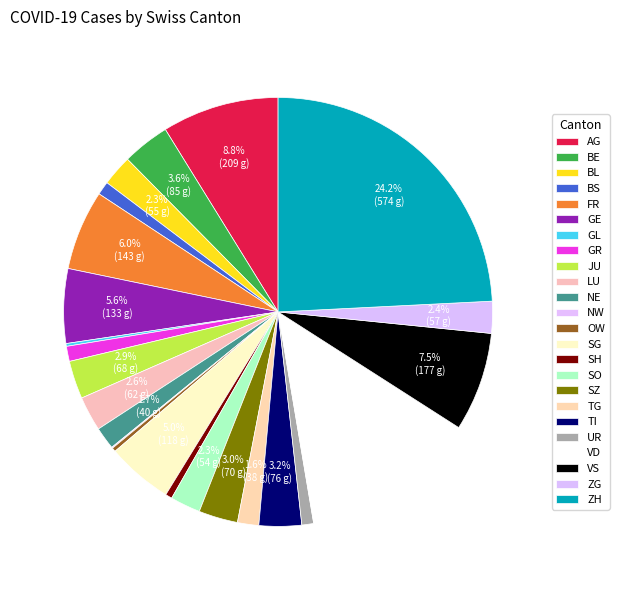

Which category has the smallest portion of the pie?

NW